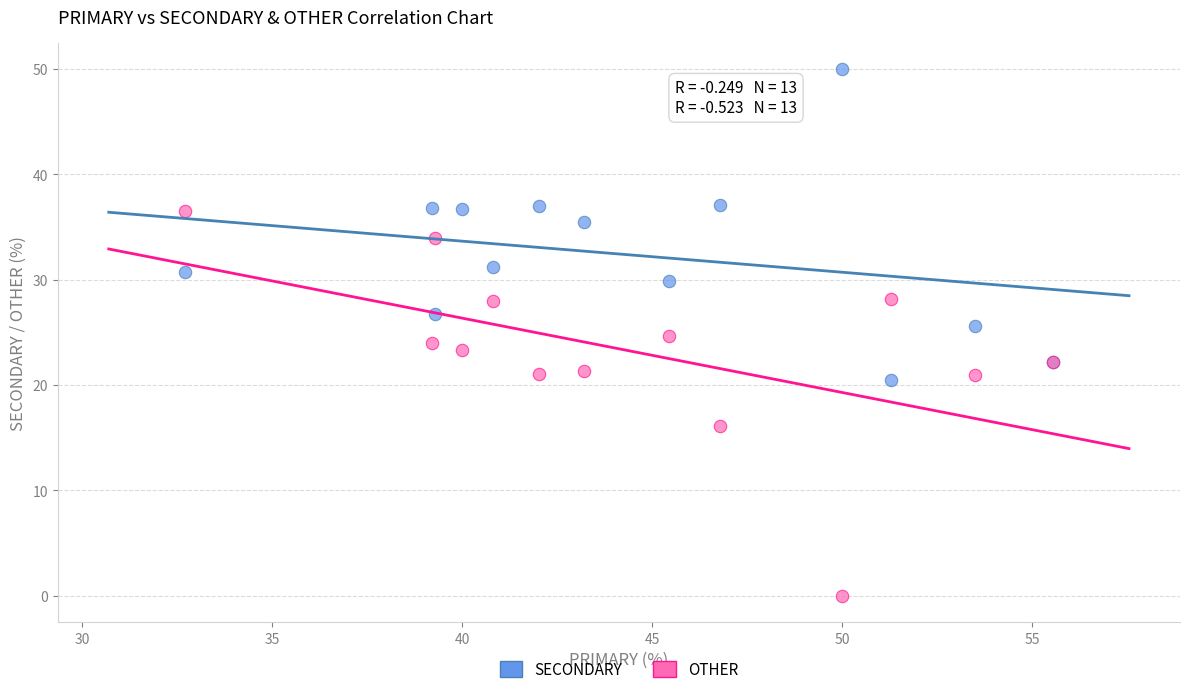

Which series reaches the maximum Y coordinate?

SECONDARY